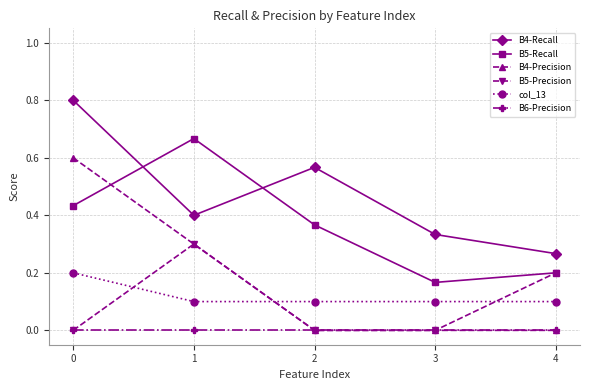

True or false: B5-Recall and B6-Precision cross at least once.

False